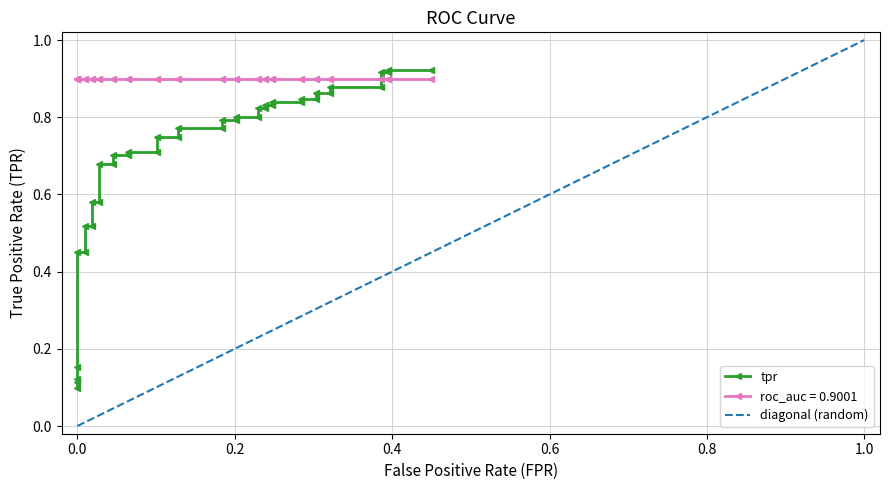

After their last crossing, which series has the higher values: roc_auc or diagonal?

diagonal